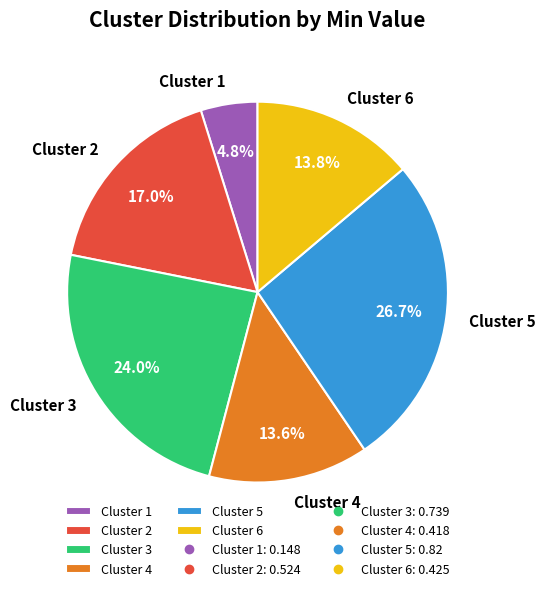

Is there any slice that represents more than half of the pie?

No